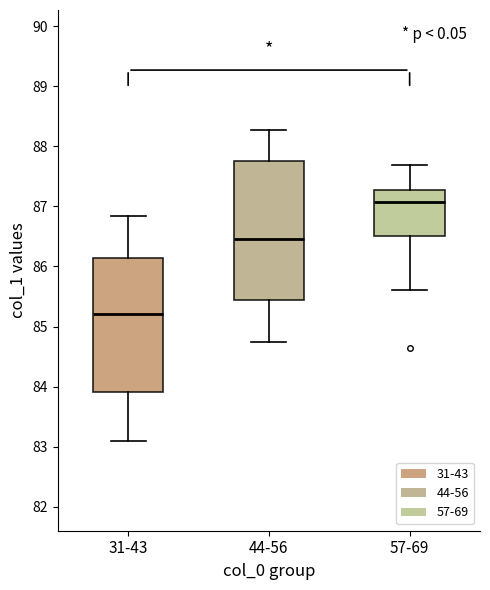

Reading left to right, read every box against the y-axis: the position of its median line, the range the box covers, and the ends of its whiskers. The values are not printed on the chart, so give them approximately, as read against the axis.

31-43: median 85.2, box 83.9 to 86.1, whiskers 83.1 to 86.8
44-56: median 86.5, box 85.4 to 87.8, whiskers 84.7 to 88.3
57-69: median 87.1, box 86.5 to 87.3, whiskers 85.6 to 87.7